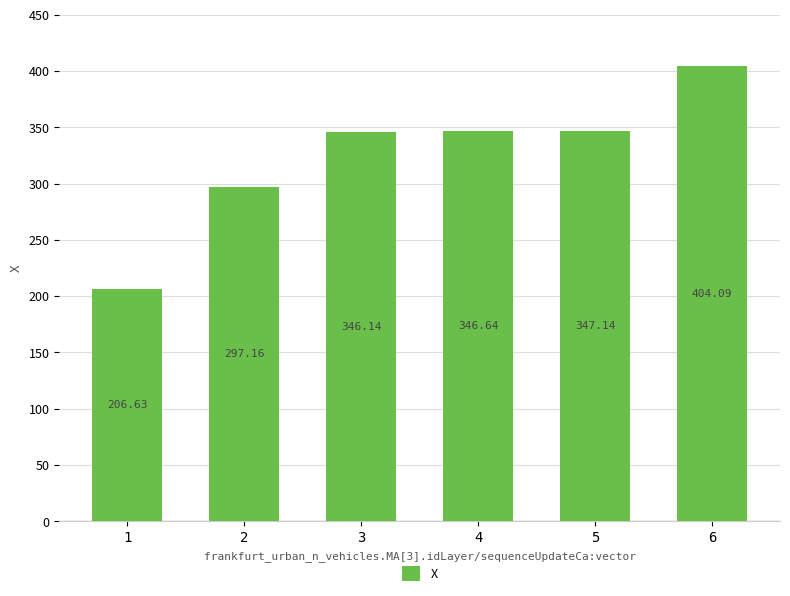

Approximately how many times larger is the value at 4 compared to 3?

1.0